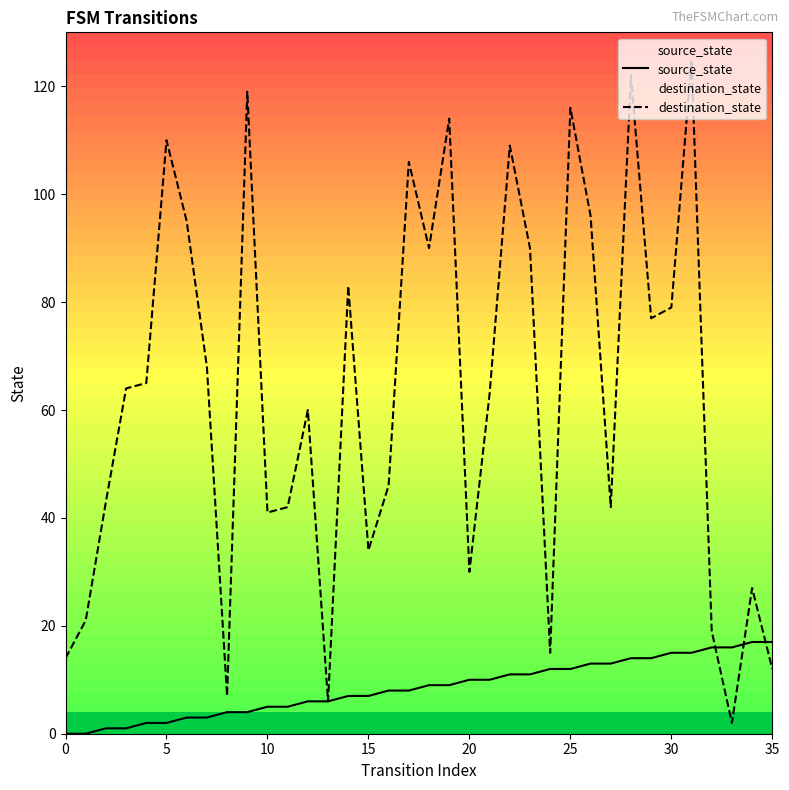

List the series in order of their overall mean, lowest first.

source_state, destination_state